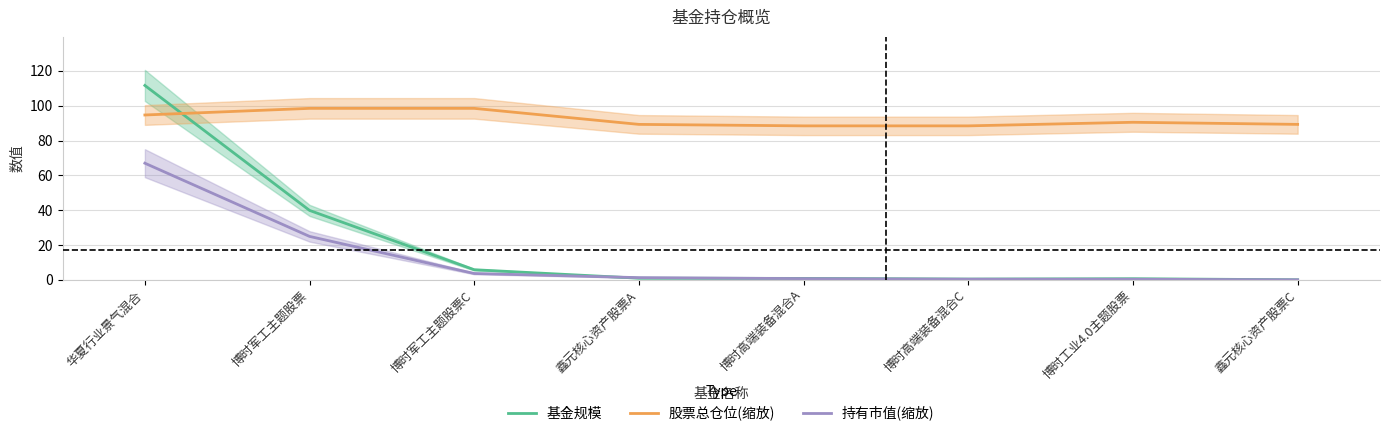

How many times do 基金规模 and 股票总仓位(缩放) cross each other?

1